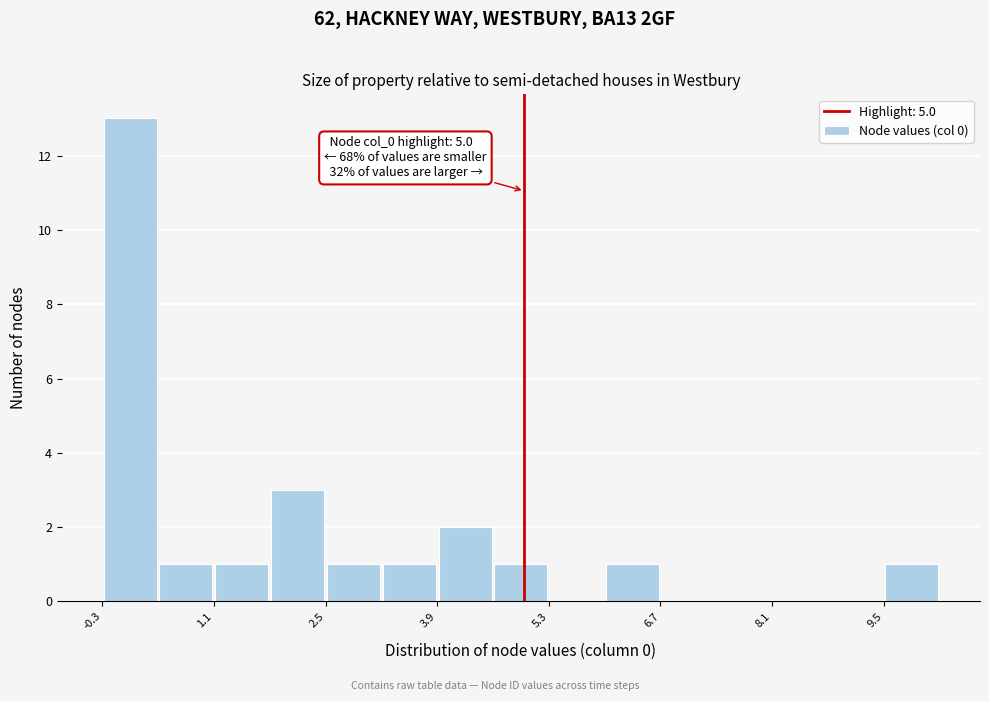

Read against the x-axis, roughly where is the centre of the tallest bar?

0.0